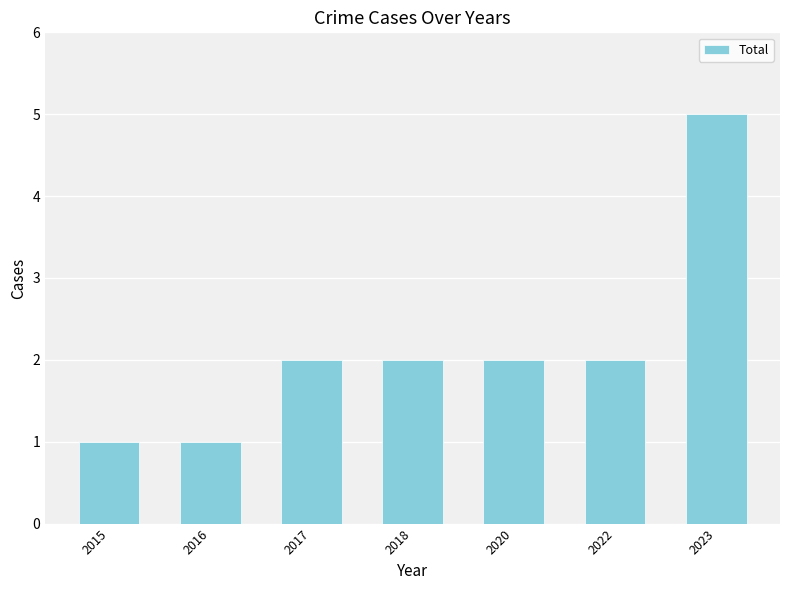

Read the value at 2016.

1